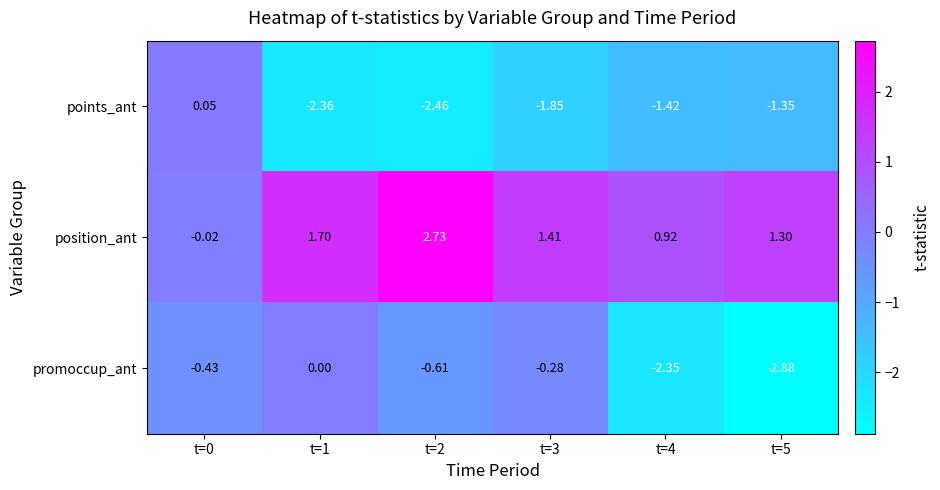

Which series has the largest range (max minus min)?

promoccup_ant